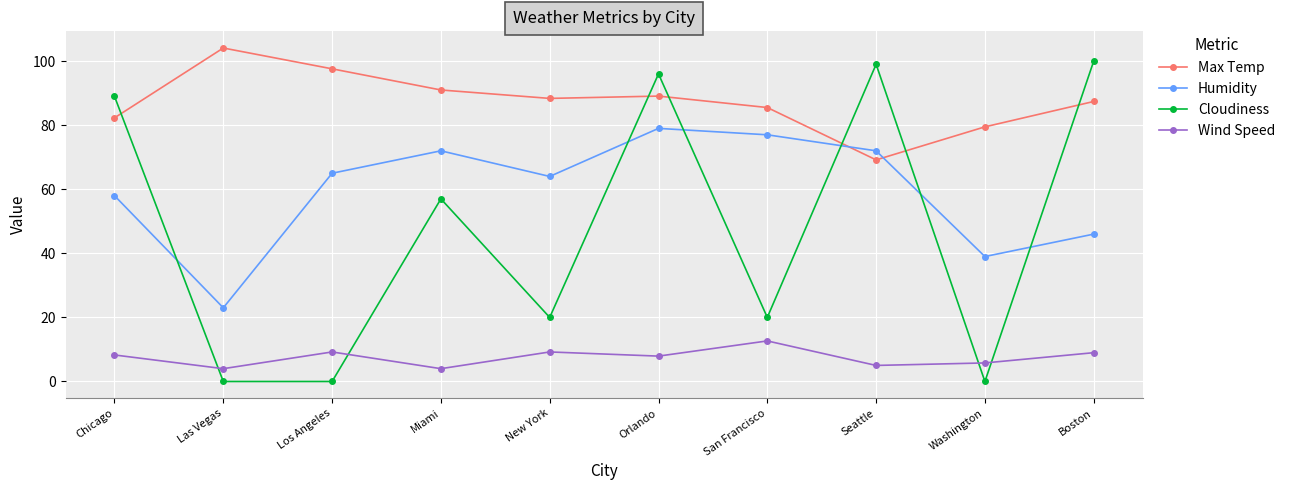

What is the total value across all series at Orlando?

272.0